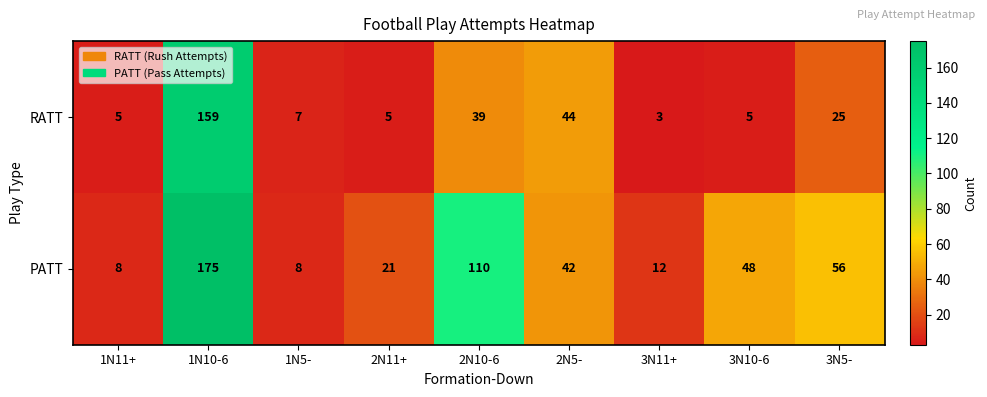

Reading left to right, list all the values displayed in this chart.

RATT: 5	159	7	5	39	44	3	5	25
PATT: 8	175	8	21	110	42	12	48	56